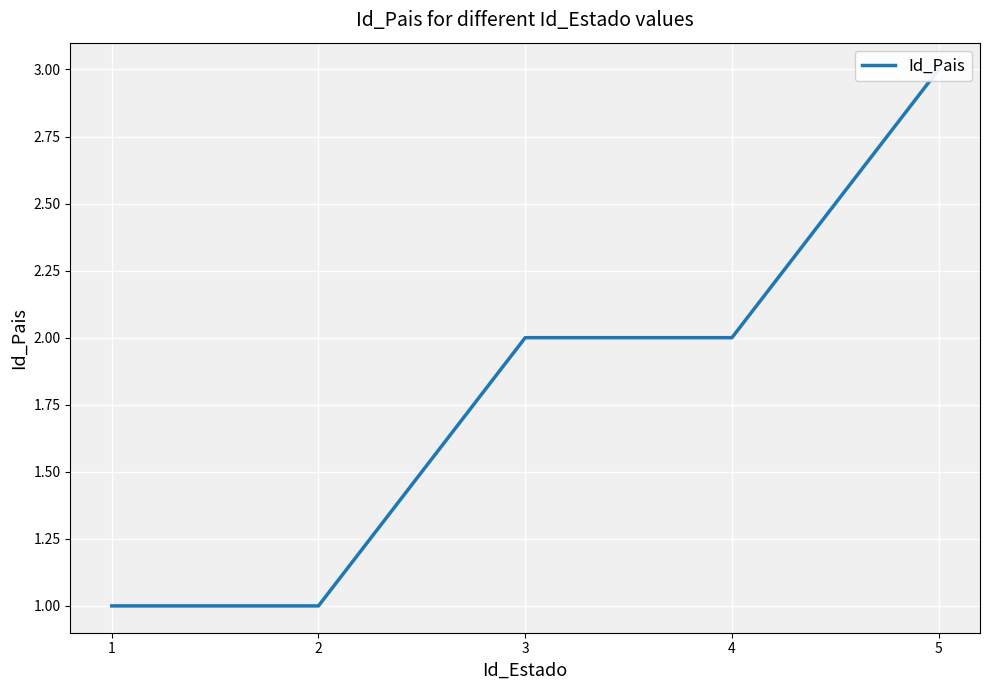

The chart shows a value of 1 at 1. True or false?

True